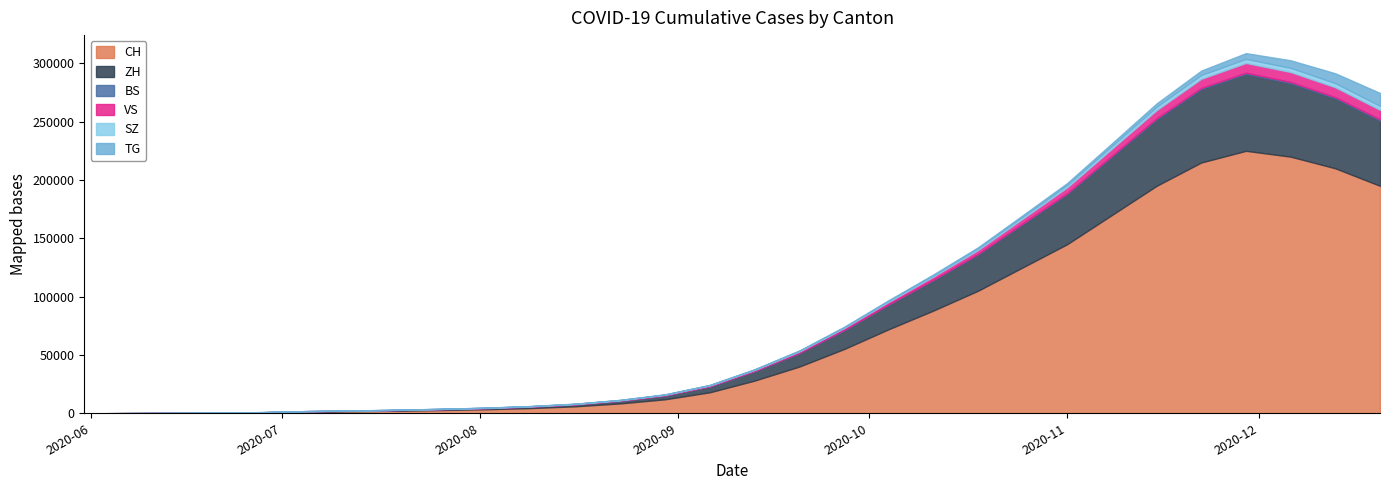

At 2020-09-27, list the series in order from smallest to largest.

BS, TG, SZ, VS, ZH, CH